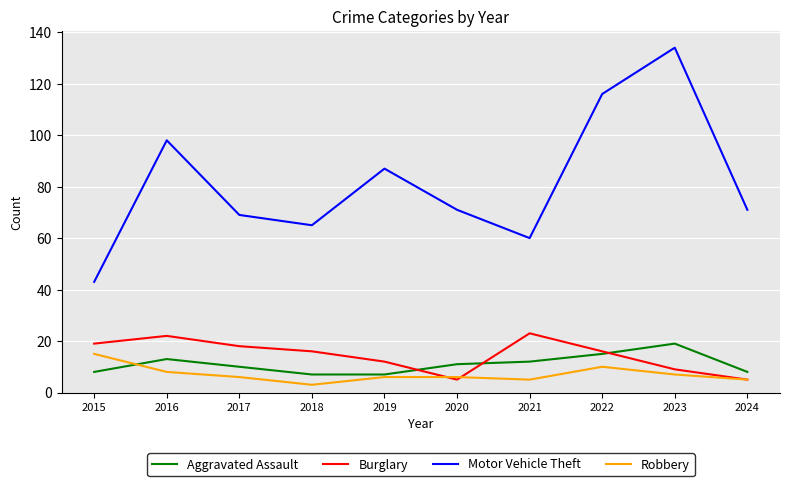

True or false: Burglary has more than 1 points higher than both neighbors.

True